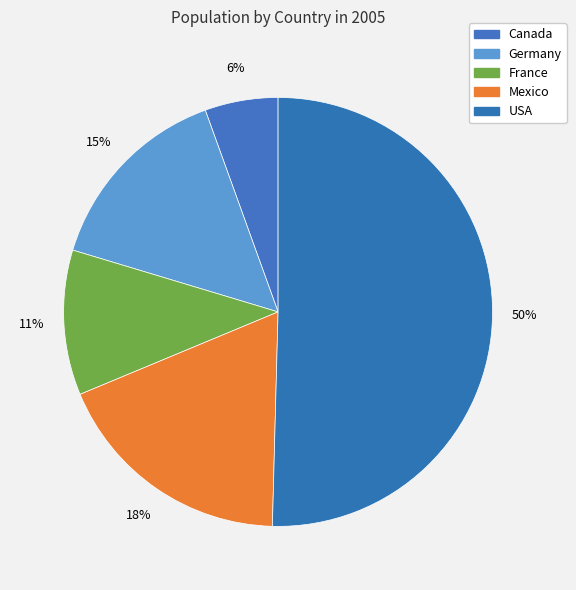

To the nearest percent, what percentage of the pie is Canada?

6%